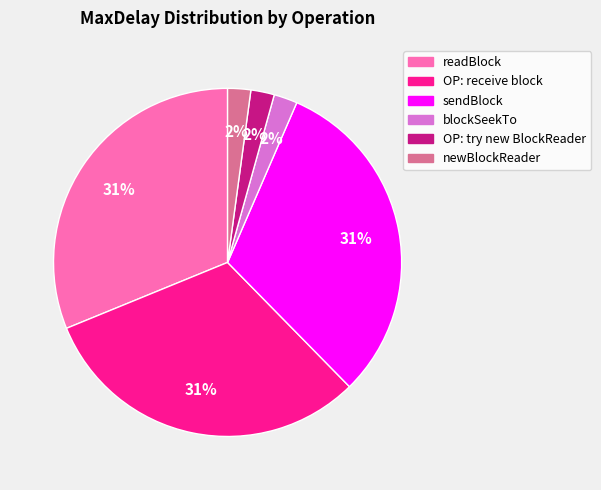

What percentage is the OP: try new BlockReader slice, to the nearest percent?

2%